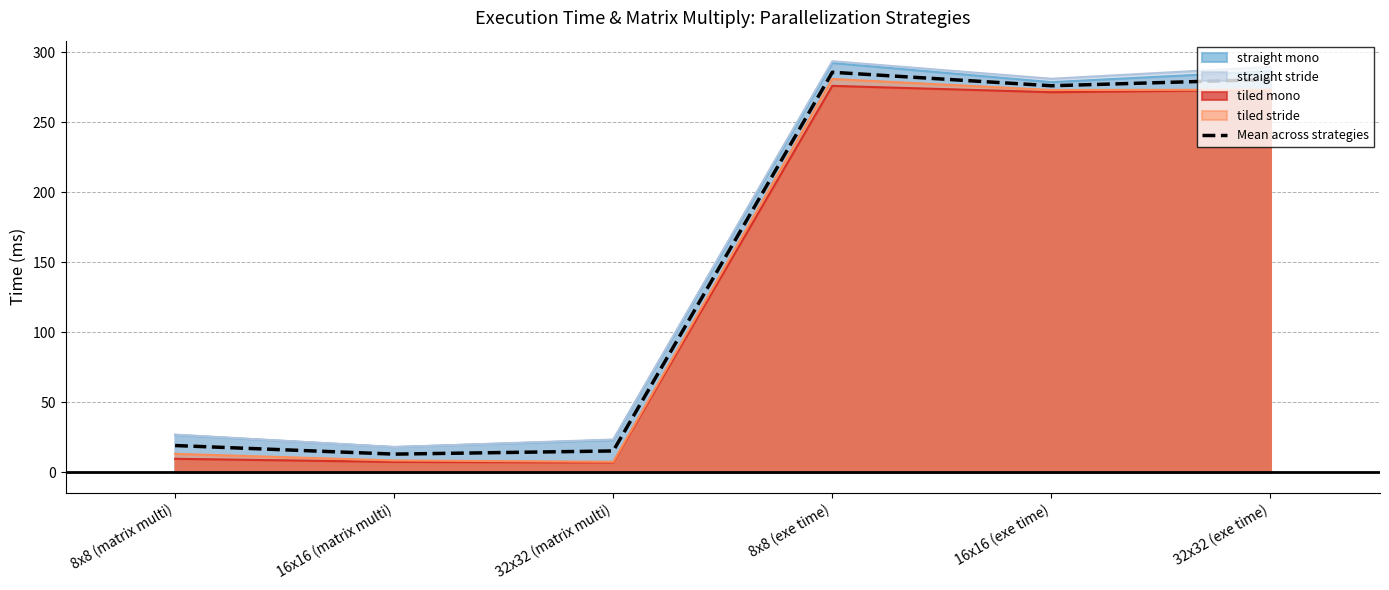

What is the difference between the maximum and minimum values?

272.7